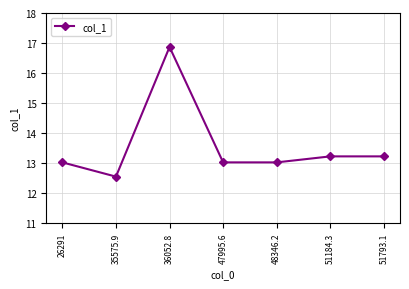

What is the average value?

13.6